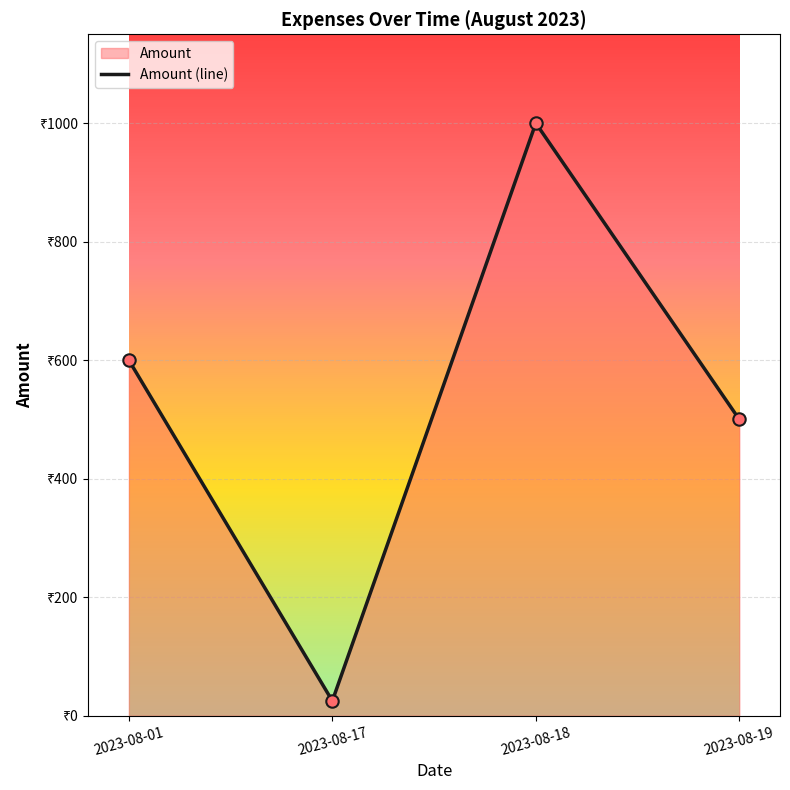

Between 2023-08-01 and 2023-08-17, which is larger?

2023-08-01